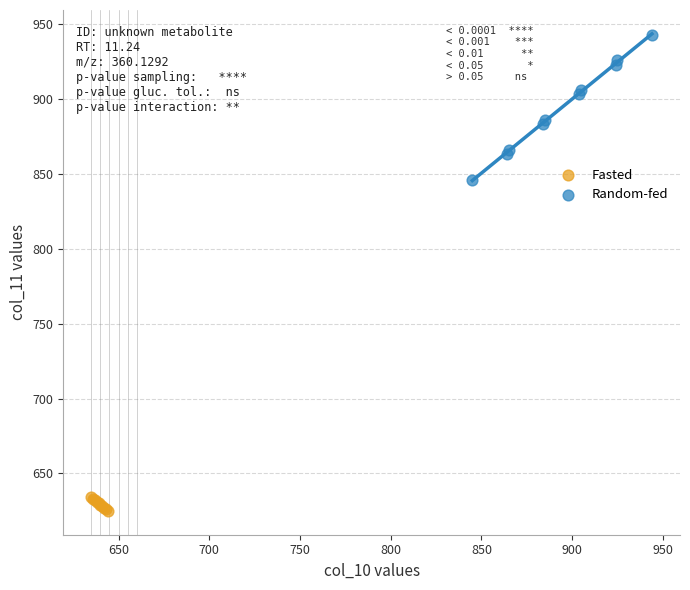

Which series contains the highest Y value?

Random-fed